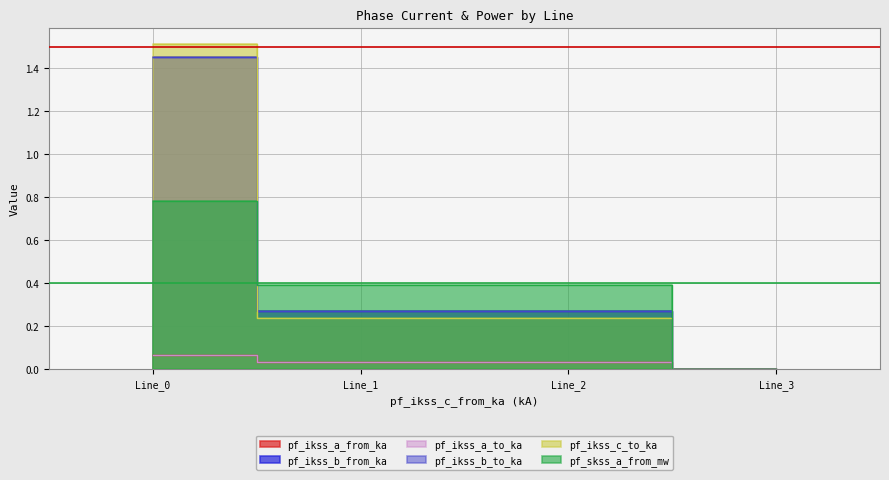

Which series has the largest range (max minus min)?

pf_ikss_c_to_ka